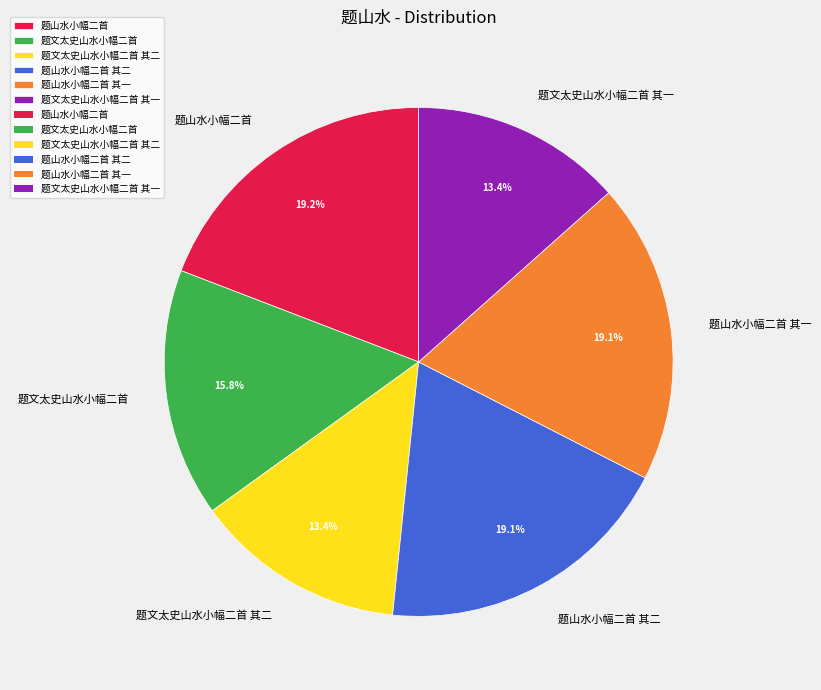

What percentage is NOT represented by 题文太史山水小幅二首 其二?

86.6%